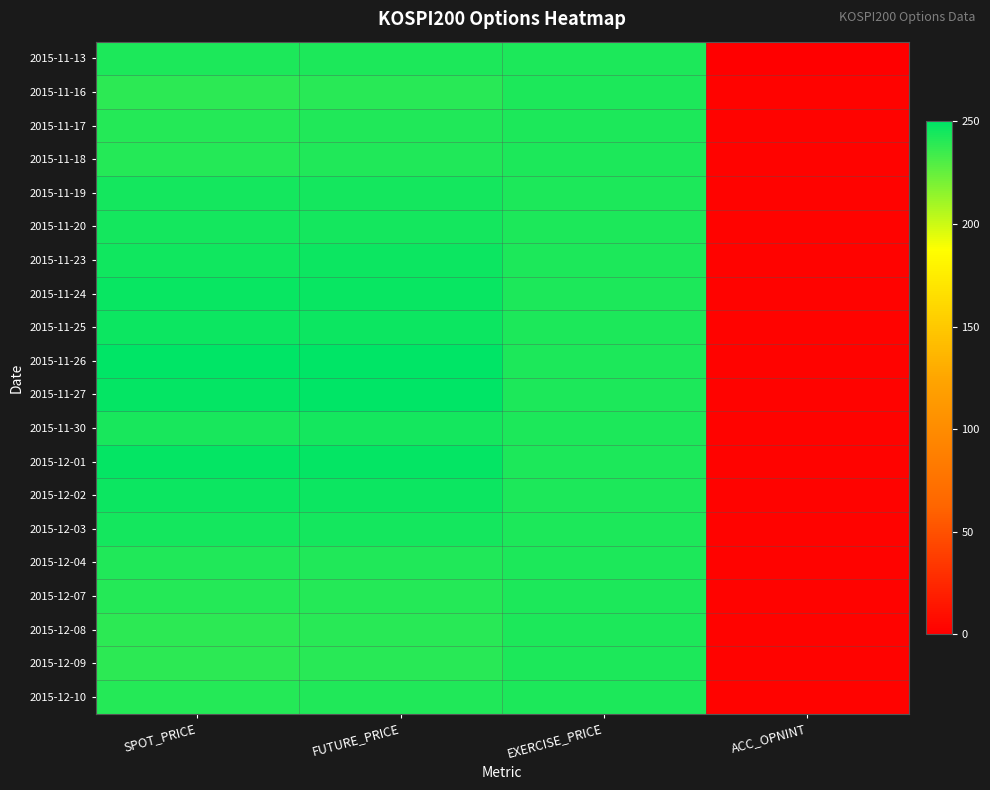

Reading right to left, what are all the values shown in this chart?

2015-11-13: ACC_OPNINT=0.0	EXERCISE_PRICE=242.5	FUTURE_PRICE=242.8	SPOT_PRICE=242.7
2015-11-16: ACC_OPNINT=2.0	EXERCISE_PRICE=242.5	FUTURE_PRICE=240.4	SPOT_PRICE=238.9
2015-11-17: ACC_OPNINT=2.0	EXERCISE_PRICE=242.5	FUTURE_PRICE=241.8	SPOT_PRICE=241.3
2015-11-18: ACC_OPNINT=2.0	EXERCISE_PRICE=242.5	FUTURE_PRICE=241.6	SPOT_PRICE=241.4
2015-11-19: ACC_OPNINT=2.0	EXERCISE_PRICE=242.5	FUTURE_PRICE=244.9	SPOT_PRICE=244.8
2015-11-20: ACC_OPNINT=2.0	EXERCISE_PRICE=242.5	FUTURE_PRICE=245.1	SPOT_PRICE=244.8
2015-11-23: ACC_OPNINT=2.0	EXERCISE_PRICE=242.5	FUTURE_PRICE=247.0	SPOT_PRICE=245.9
2015-11-24: ACC_OPNINT=2.0	EXERCISE_PRICE=242.5	FUTURE_PRICE=247.6	SPOT_PRICE=247.5
2015-11-25: ACC_OPNINT=2.0	EXERCISE_PRICE=242.5	FUTURE_PRICE=247.3	SPOT_PRICE=246.6
2015-11-26: ACC_OPNINT=2.0	EXERCISE_PRICE=242.5	FUTURE_PRICE=250.3	SPOT_PRICE=249.4
2015-11-27: ACC_OPNINT=2.0	EXERCISE_PRICE=242.5	FUTURE_PRICE=249.7	SPOT_PRICE=249.1
2015-11-30: ACC_OPNINT=2.0	EXERCISE_PRICE=242.5	FUTURE_PRICE=244.8	SPOT_PRICE=244.2
2015-12-01: ACC_OPNINT=2.0	EXERCISE_PRICE=242.5	FUTURE_PRICE=248.5	SPOT_PRICE=248.7
2015-12-02: ACC_OPNINT=2.0	EXERCISE_PRICE=242.5	FUTURE_PRICE=246.8	SPOT_PRICE=246.6
2015-12-03: ACC_OPNINT=2.0	EXERCISE_PRICE=242.5	FUTURE_PRICE=244.6	SPOT_PRICE=244.7
2015-12-04: ACC_OPNINT=2.0	EXERCISE_PRICE=242.5	FUTURE_PRICE=241.7	SPOT_PRICE=242.2
2015-12-07: ACC_OPNINT=2.0	EXERCISE_PRICE=242.5	FUTURE_PRICE=241.5	SPOT_PRICE=240.7
2015-12-08: ACC_OPNINT=2.0	EXERCISE_PRICE=242.5	FUTURE_PRICE=239.9	SPOT_PRICE=239.2
2015-12-09: ACC_OPNINT=2.0	EXERCISE_PRICE=242.5	FUTURE_PRICE=239.9	SPOT_PRICE=239.4
2015-12-10: ACC_OPNINT=2.0	EXERCISE_PRICE=242.5	FUTURE_PRICE=242.0	SPOT_PRICE=240.6